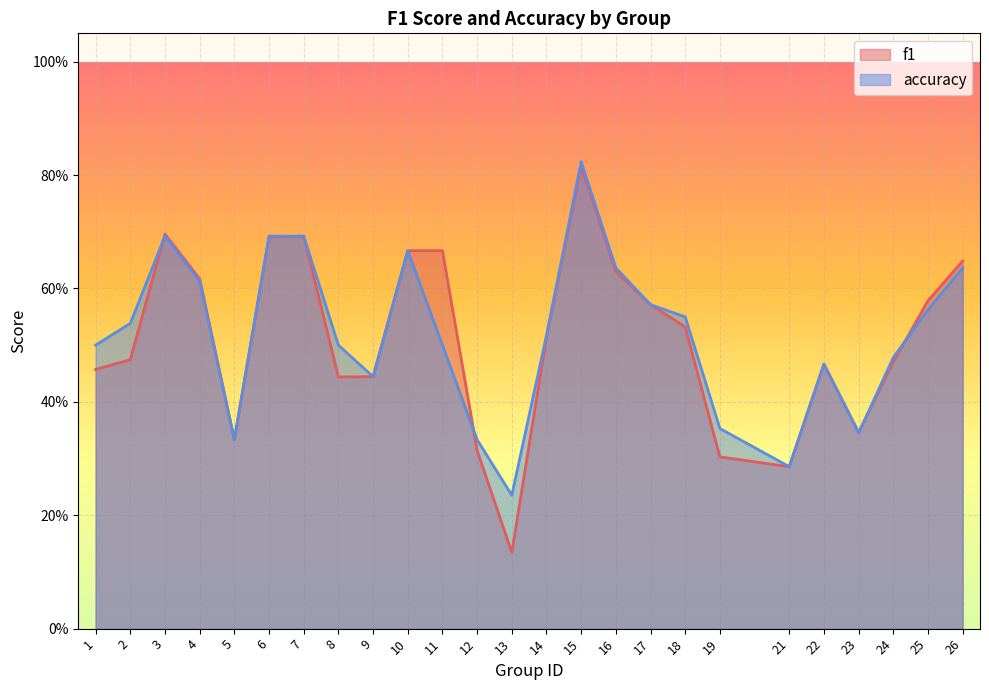

List the series in order of their peak value, lowest first.

f1, accuracy